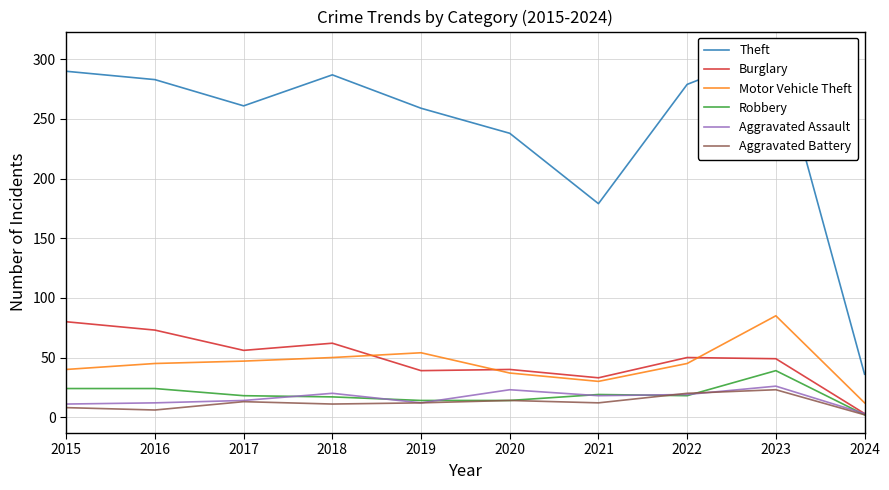

True or false: Motor Vehicle Theft and Burglary intersect in this chart.

True